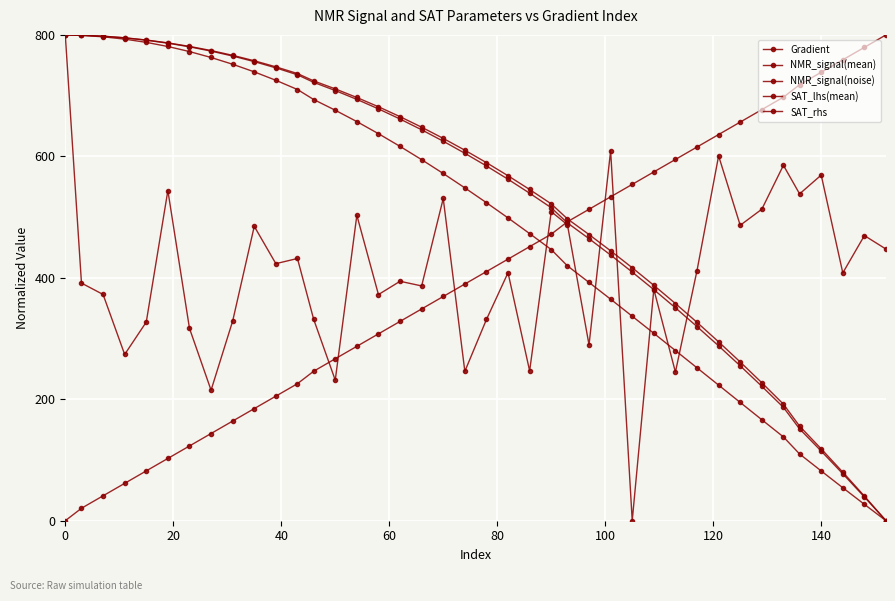

How many lines are shown in the chart?

5